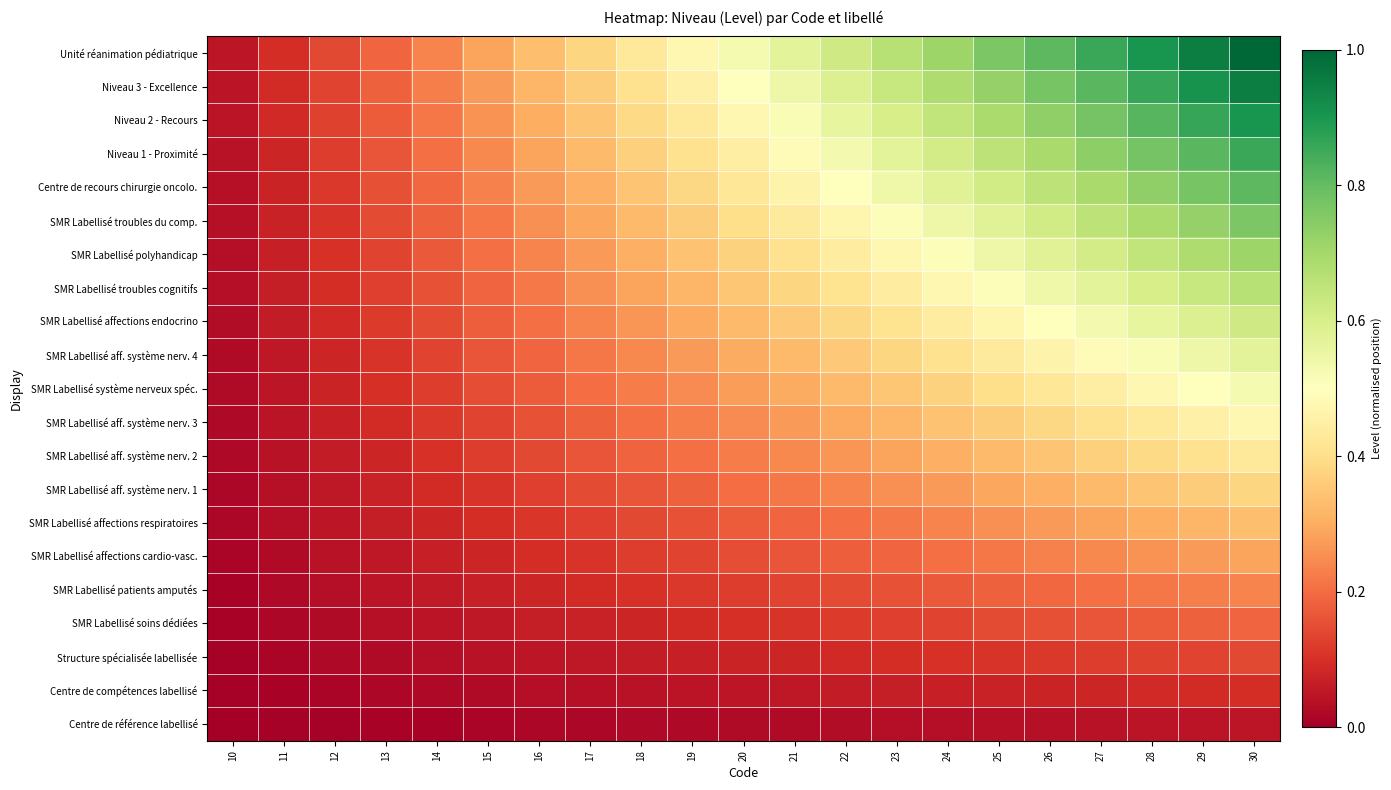

At which category does the chart reach its minimum across all series?

10